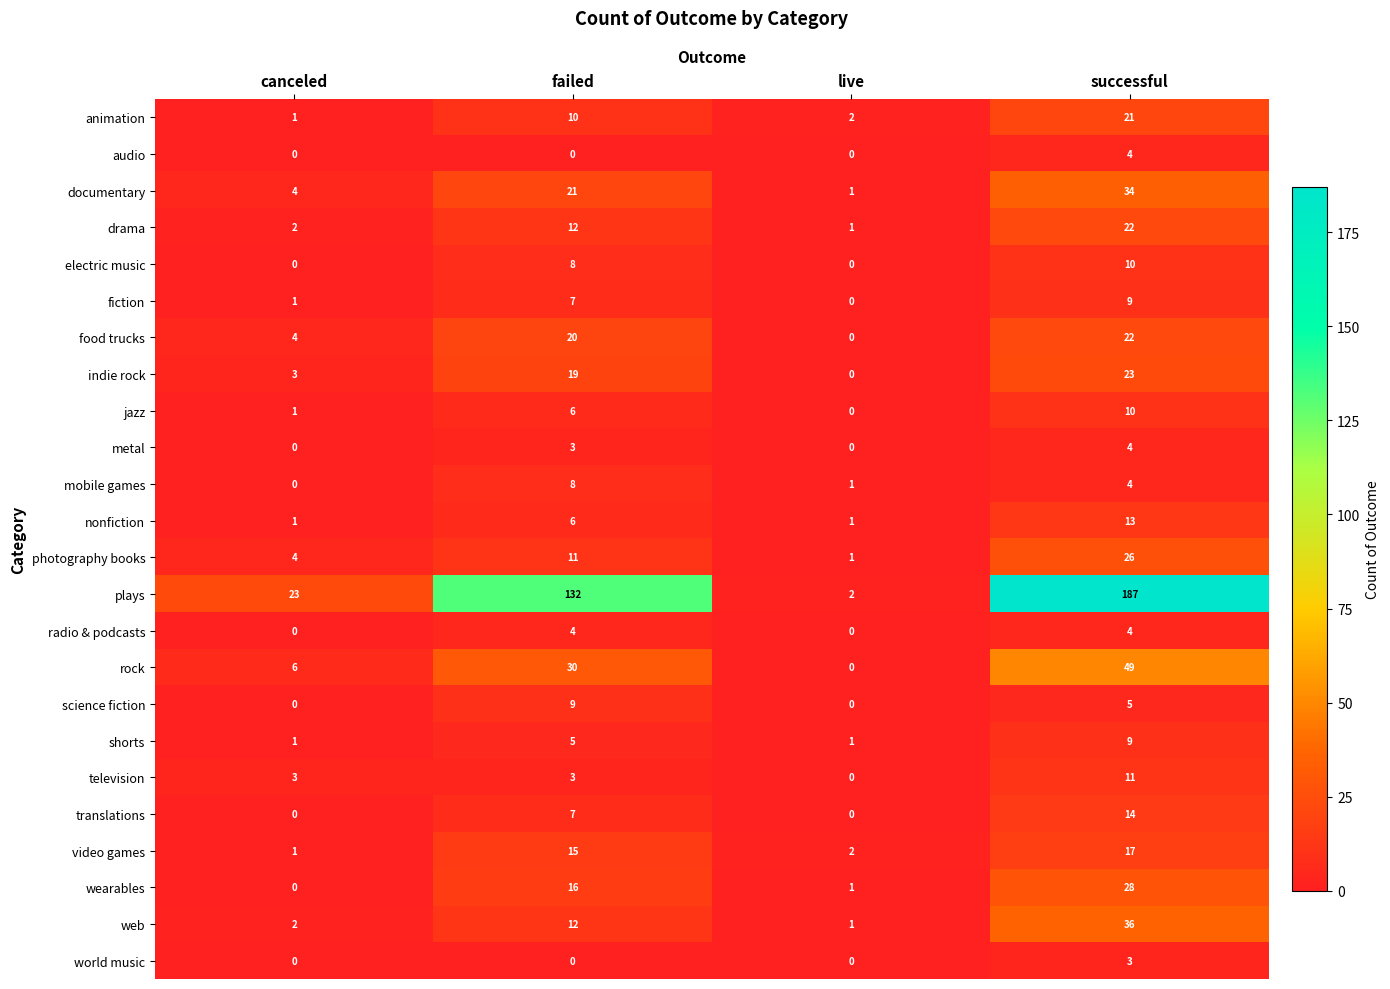

The value of animation at successful is 7. True or false?

False